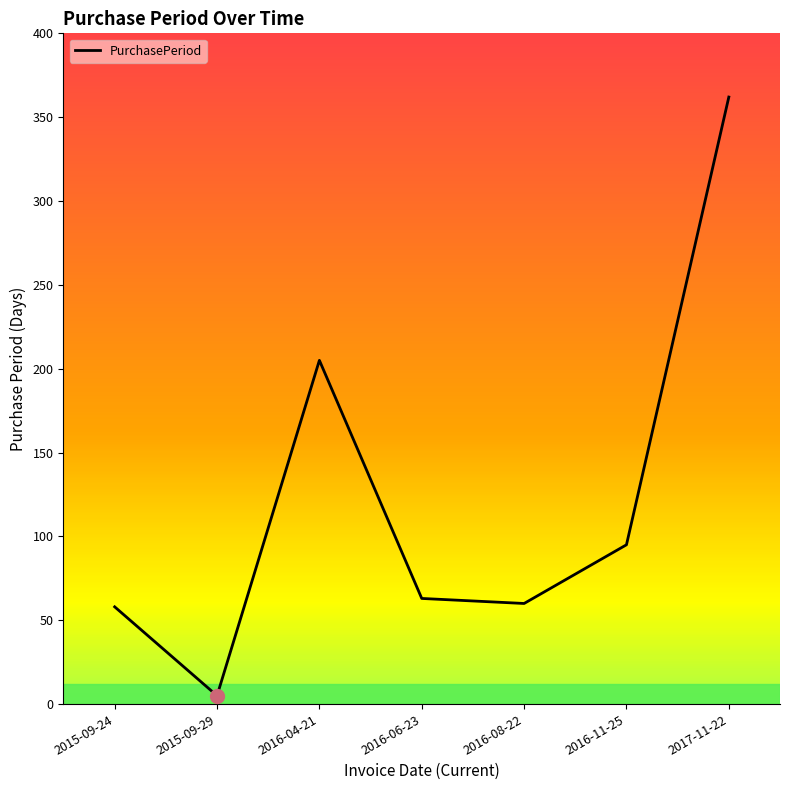

Reading left to right, transcribe all the data shown in this chart.

2015-09-24=58	2015-09-29=5	2016-04-21=205	2016-06-23=63	2016-08-22=60	2016-11-25=95	2017-11-22=362